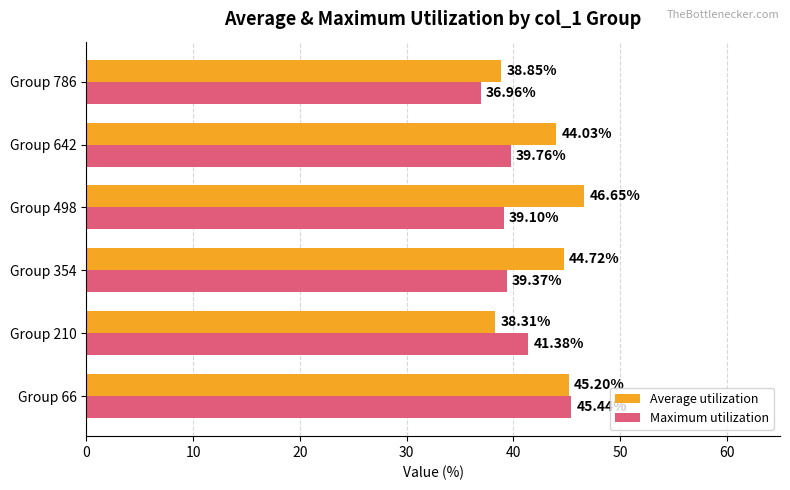

What is the average value of the Maximum utilization series?

40.3